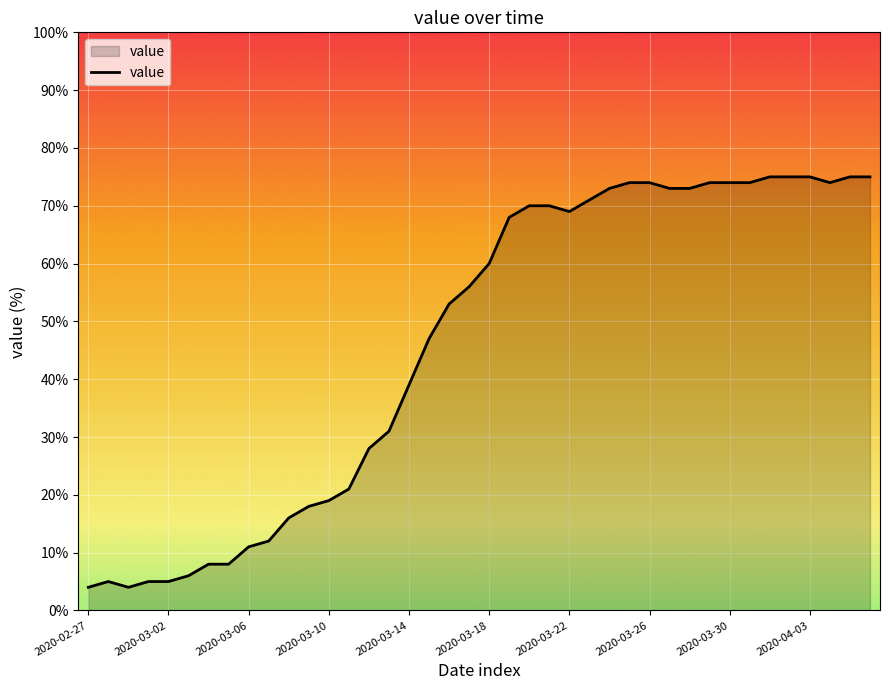

What is the minimum value shown in the chart?

4